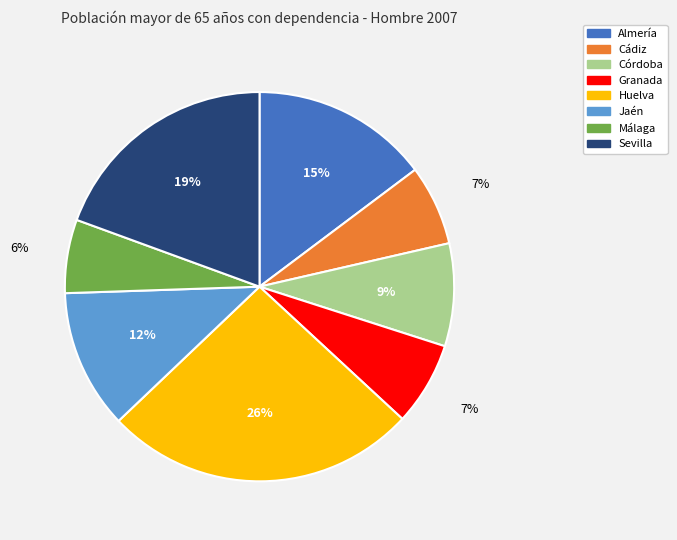

Between Málaga and Cádiz, which is larger?

Cádiz